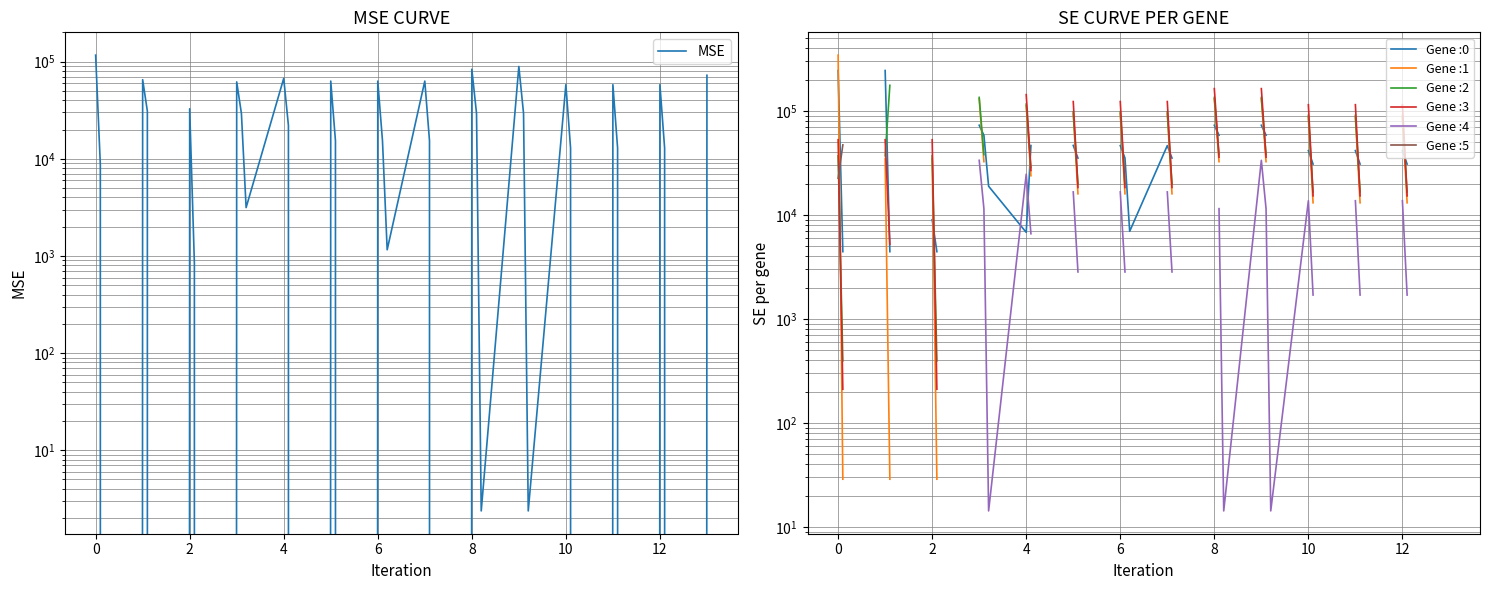

What is the average value?

29834.9